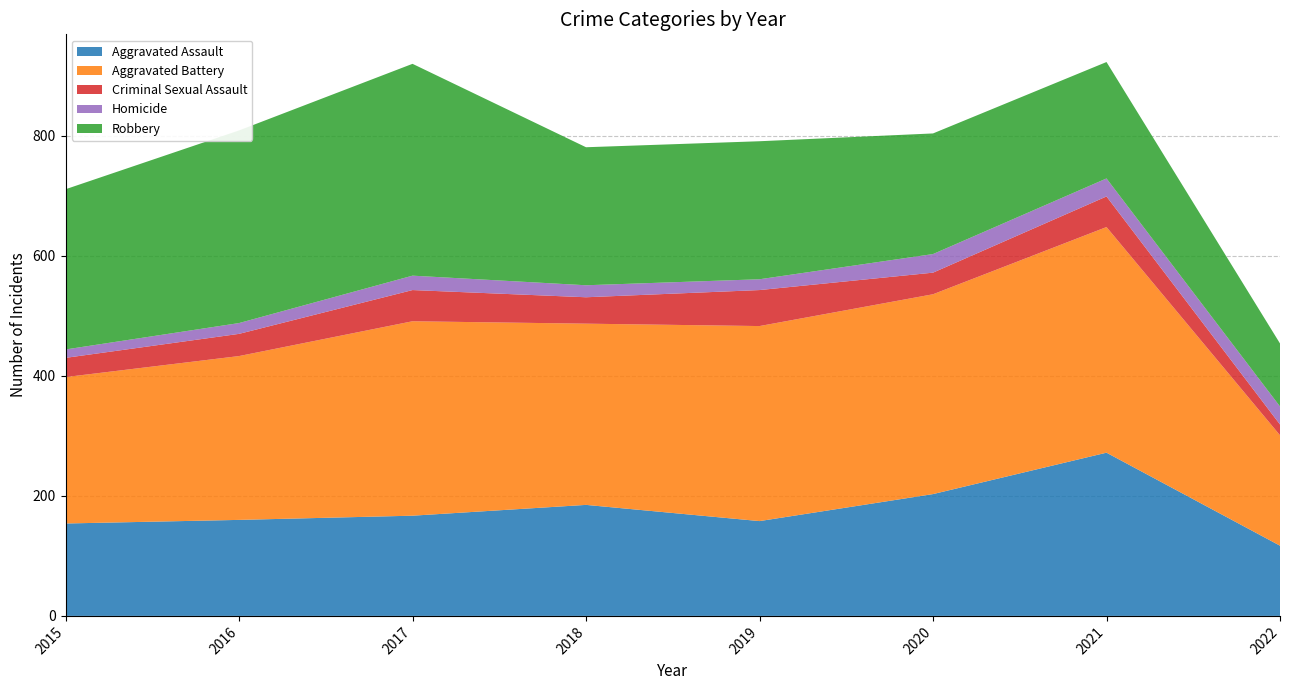

Reading left to right, extract all data points from this chart.

Aggravated Assault: 154	160	167	185	158	203	272	117
Aggravated Battery: 244	273	324	302	325	333	376	184
Criminal Sexual Assault: 32	37	52	44	60	36	51	18
Homicide: 14	18	24	20	18	31	30	30
Robbery: 267	321	353	230	230	201	194	105